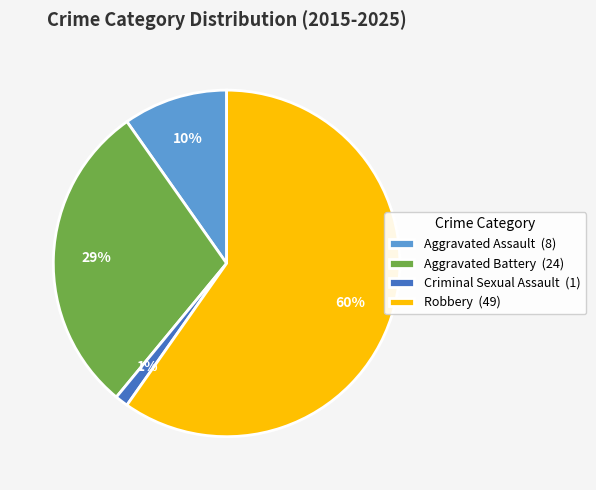

Rank the categories by value from highest to lowest.

Robbery (49), Aggravated Battery (24), Aggravated Assault (8), Criminal Sexual Assault (1)